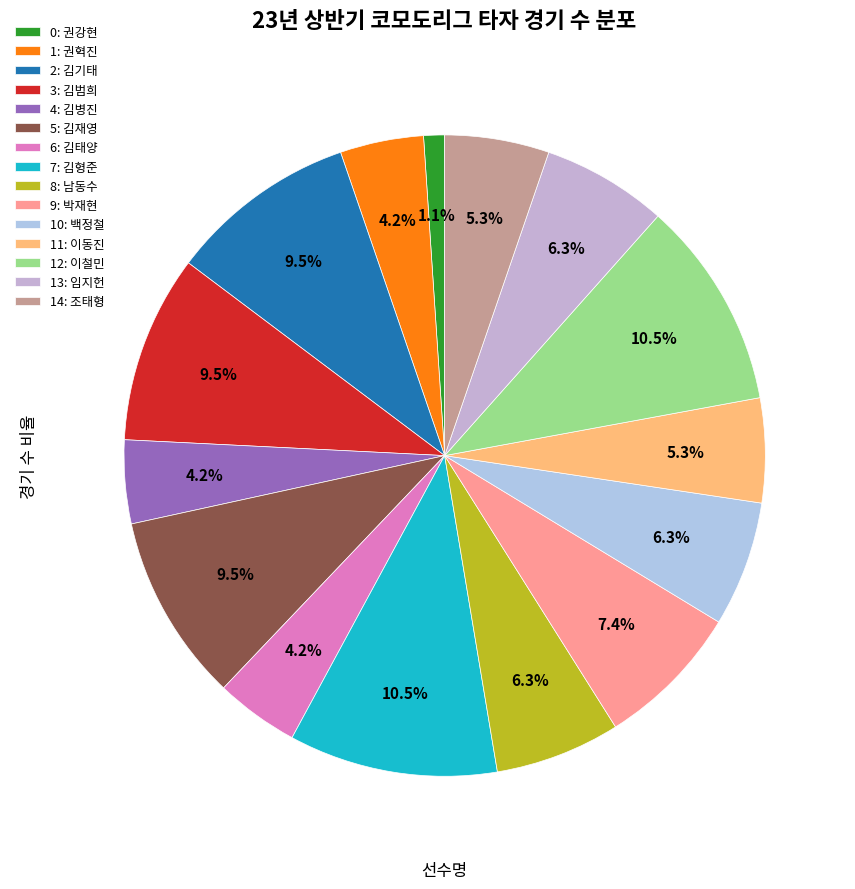

Is there a majority slice in this chart?

No